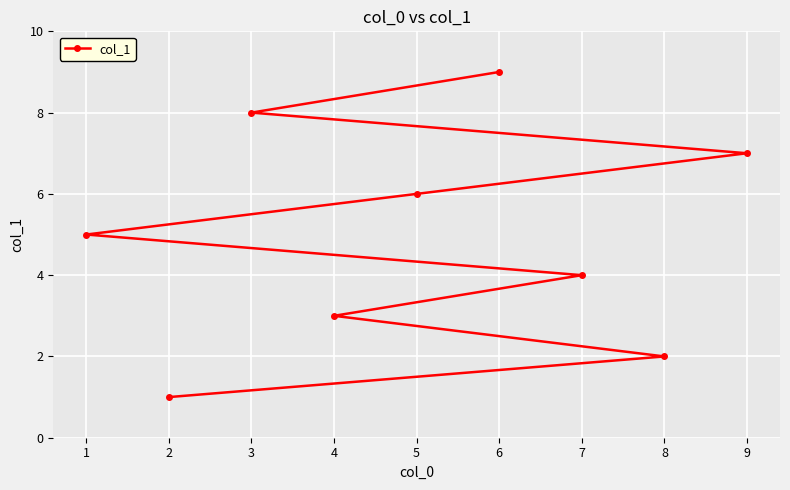

How many series are shown in this chart?

1